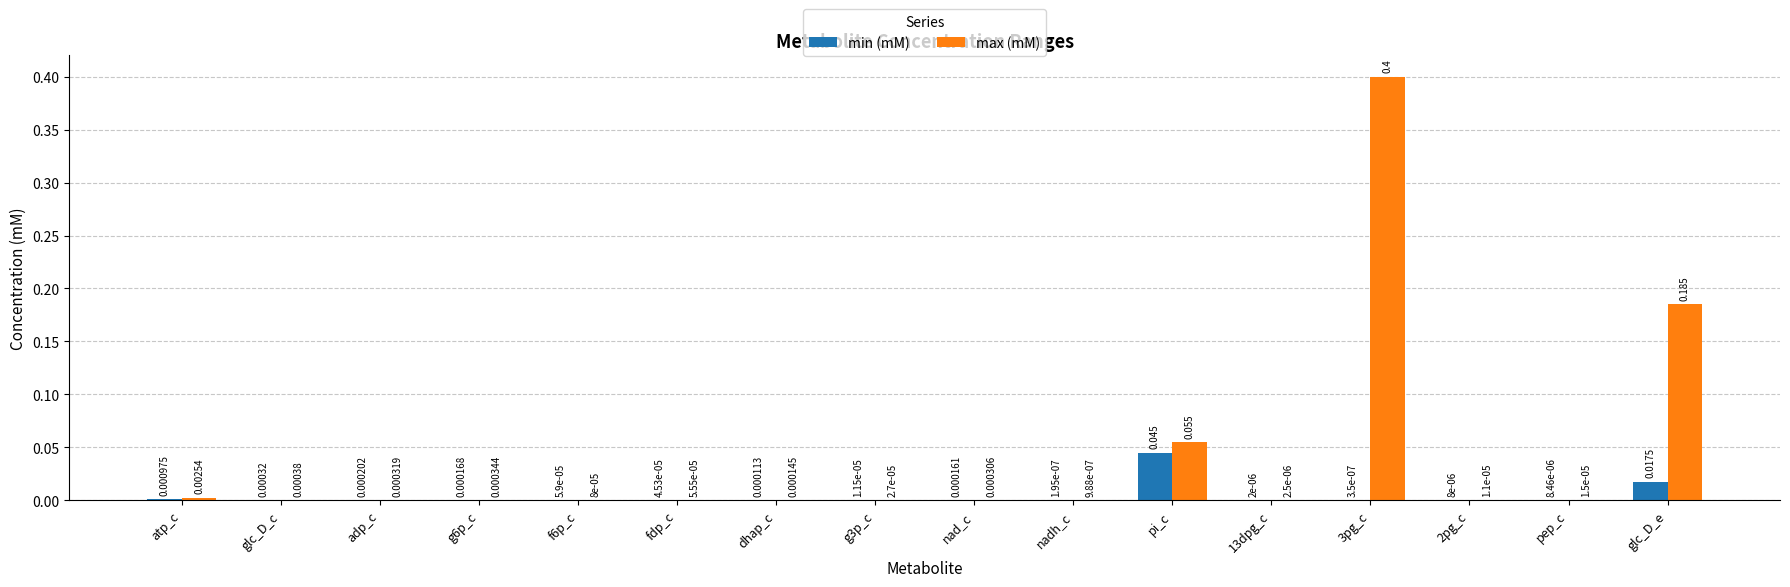

Which series changed the most between glc_D_c and pep_c?

max (mM)